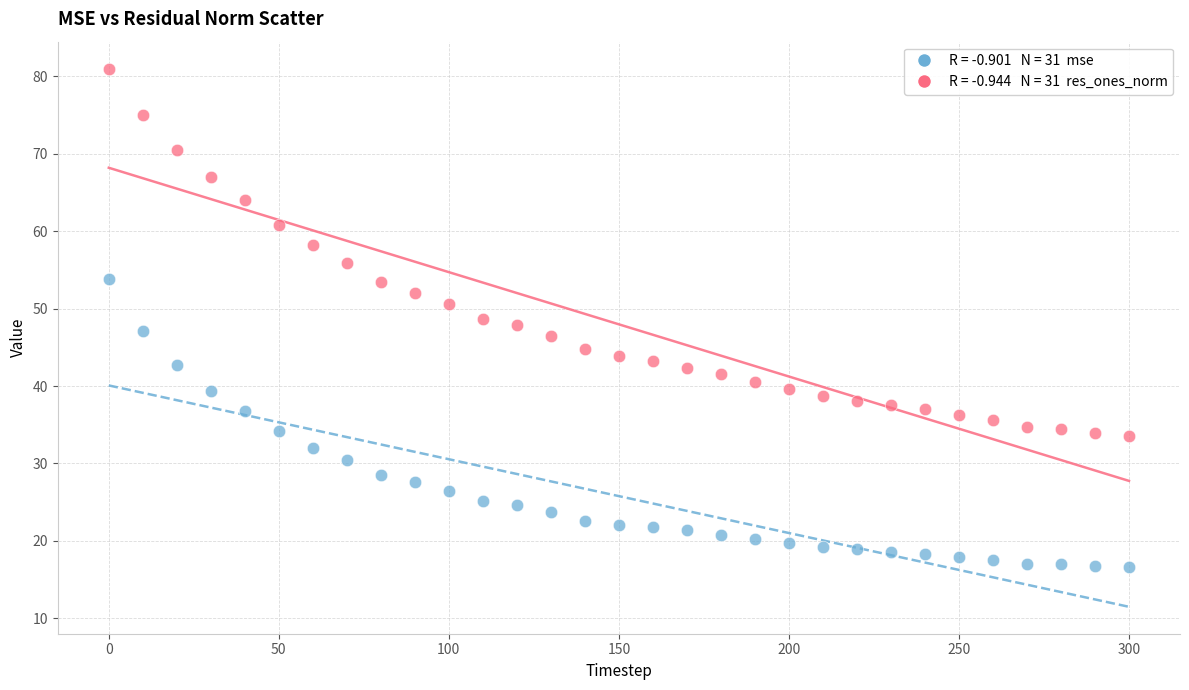

Across all data points, what is the range of Y values (max minus min)?

64.4